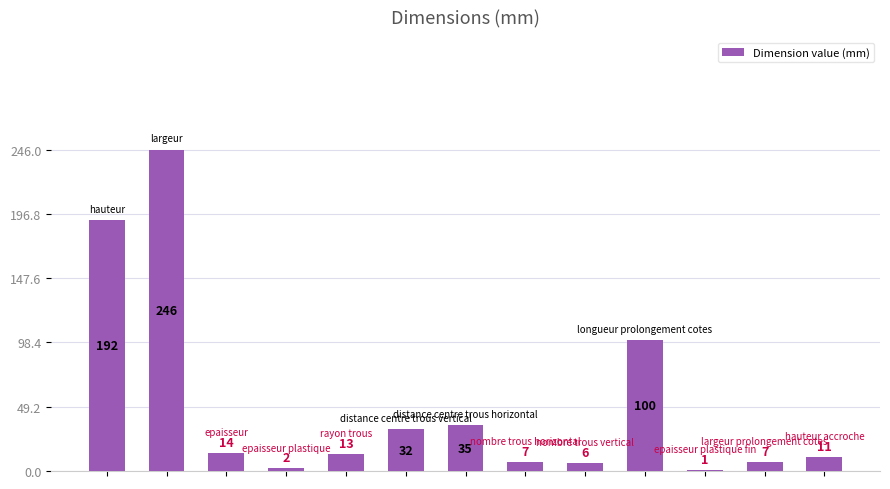

How many data points are less than 13?

6